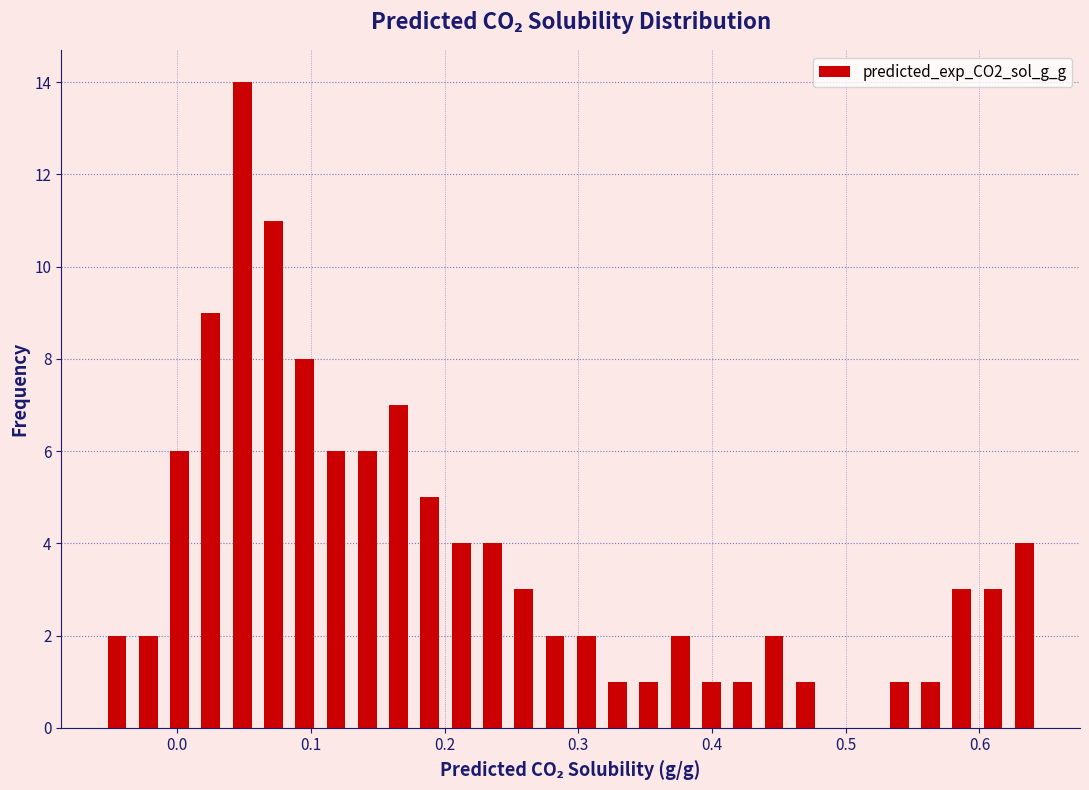

Around what value on the x-axis is the tallest bar? Give the approximate position of its centre, as read against the axis.

0.05